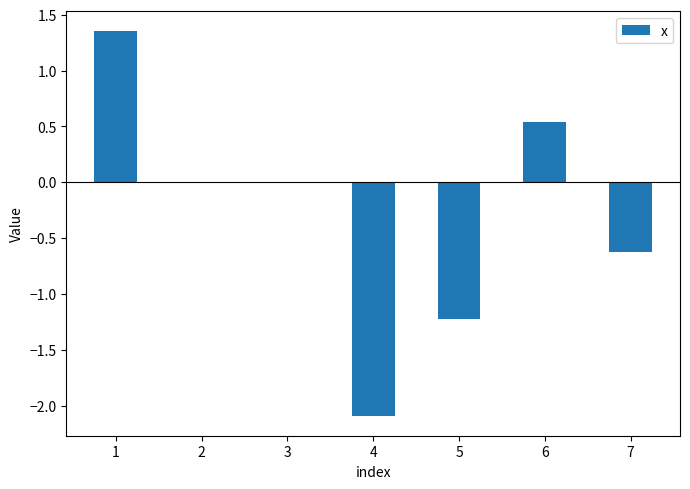

What is the sum of the values at 4 and 1?

-0.7